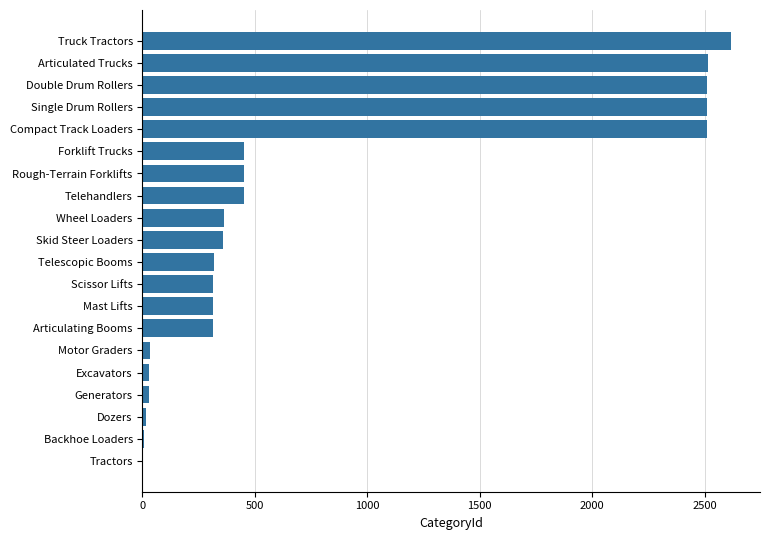

The chart shows a value of 2512 at Double Drum Rollers. True or false?

True